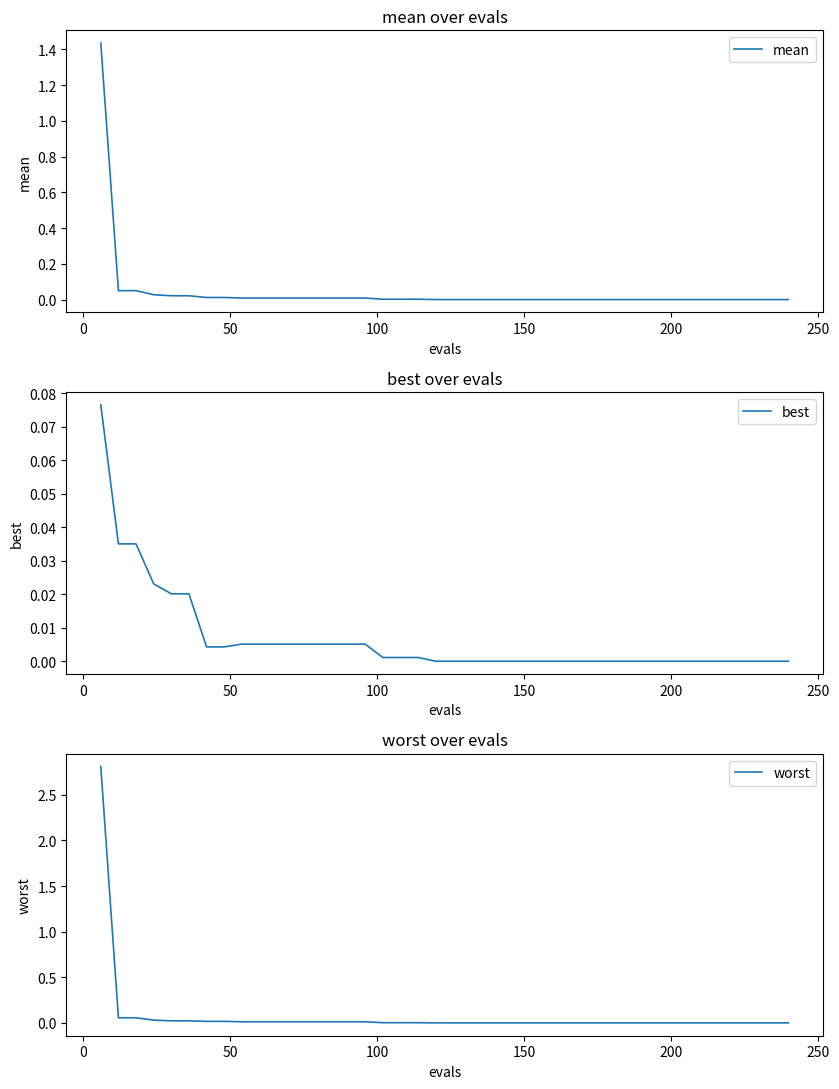

True or false: best and mean intersect in this chart.

False